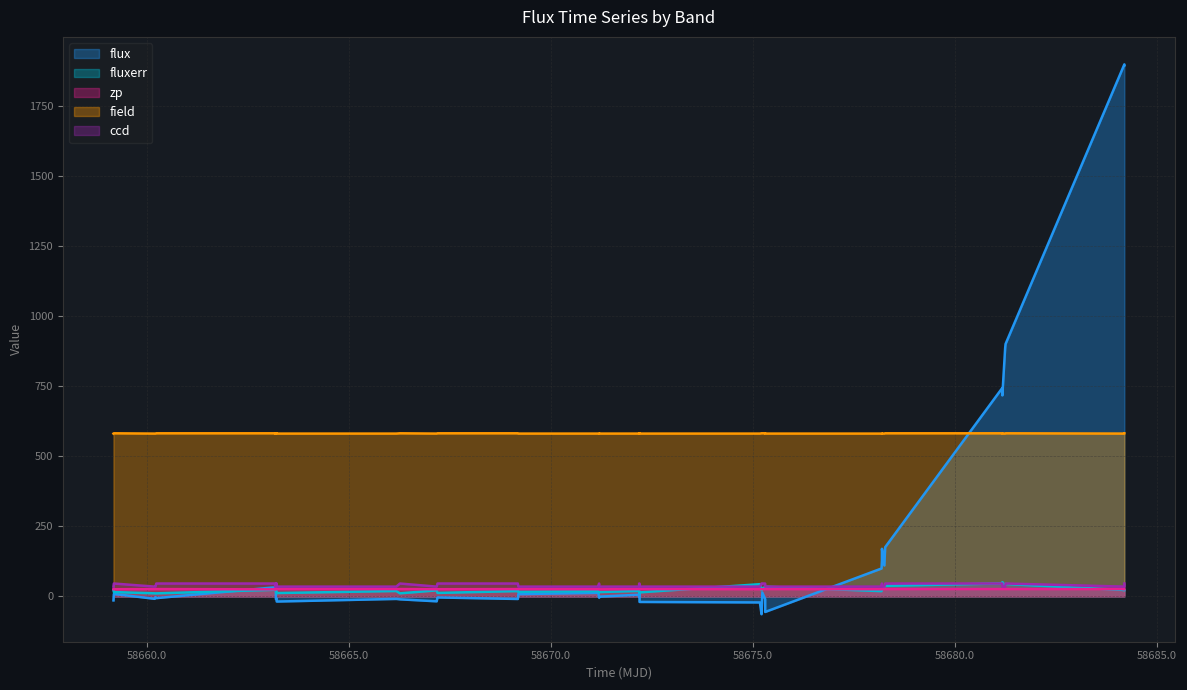

True or false: zp has more than 2 interior local peaks.

True